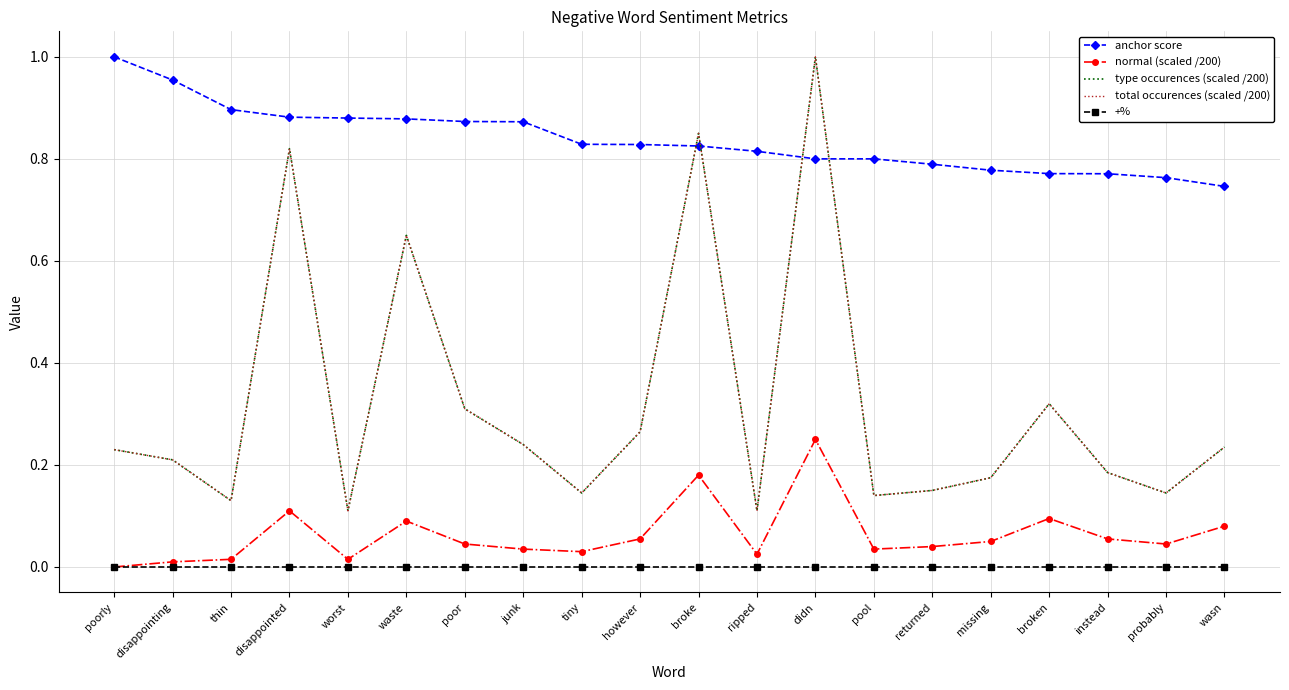

At how many categories does at least one series exceed 0?

20